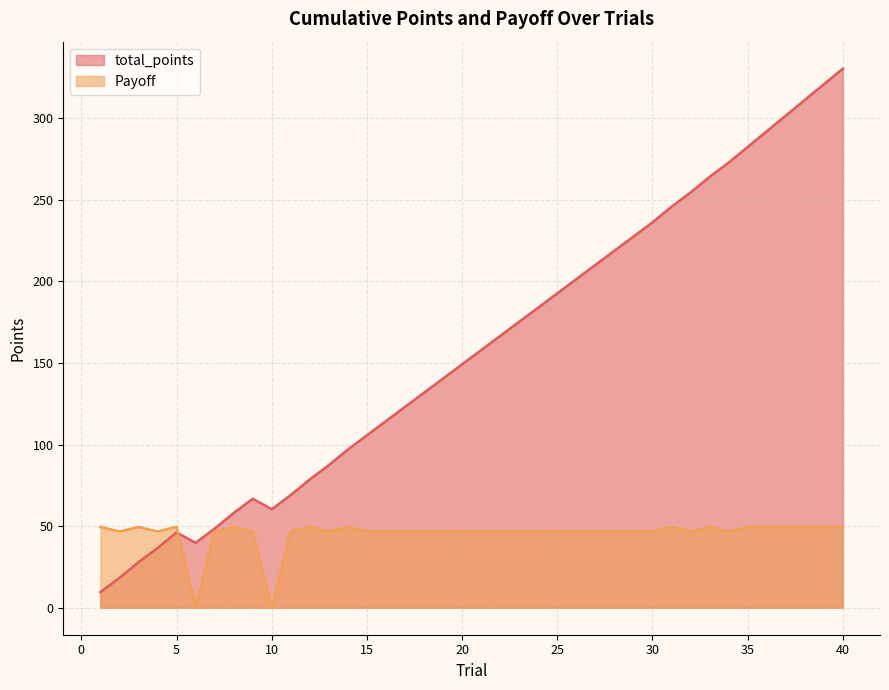

Reading right to left, what are all the values shown in this chart?

total_points: 330.4	320.8	311.2	301.6	292.0	282.4	272.8	264.1	254.5	245.8	236.2	227.5	218.8	210.1	201.4	192.7	184.0	175.3	166.6	157.9	149.2	140.5	131.8	123.1	114.4	105.7	97.0	87.4	78.7	69.1	60.4	66.8	58.1	48.5	39.8	46.2	36.6	27.9	18.3	9.6
Payoff: 49.6	49.6	49.6	49.6	49.6	49.6	46.8	49.6	46.8	49.6	46.8	46.8	46.8	46.8	46.8	46.8	46.8	46.8	46.8	46.8	46.8	46.8	46.8	46.8	46.8	46.8	49.6	46.8	49.6	46.8	0.0	46.8	49.6	46.8	0.0	49.6	46.8	49.6	46.8	49.6